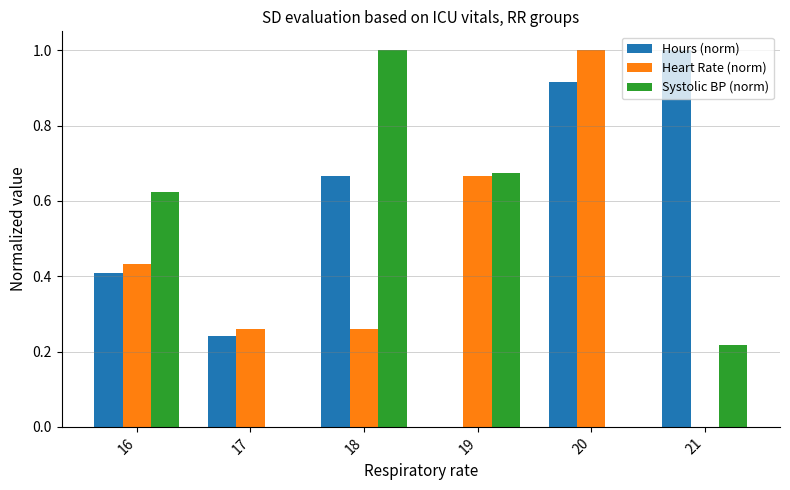

What is the difference between the second highest and minimum values in the Hours (norm) series?

0.9